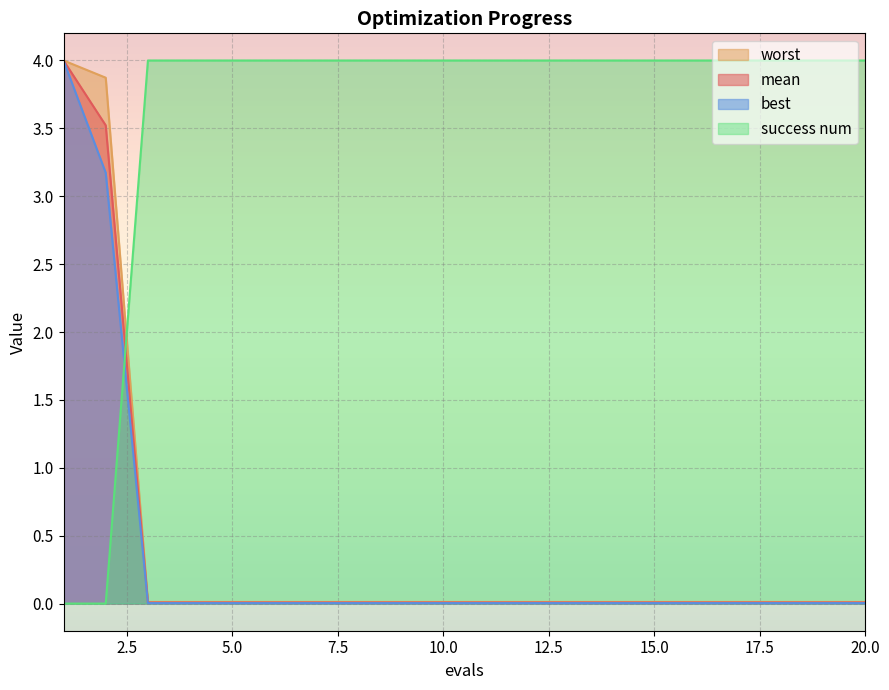

At 13, list the series in order from smallest to largest.

best, mean, worst, success num